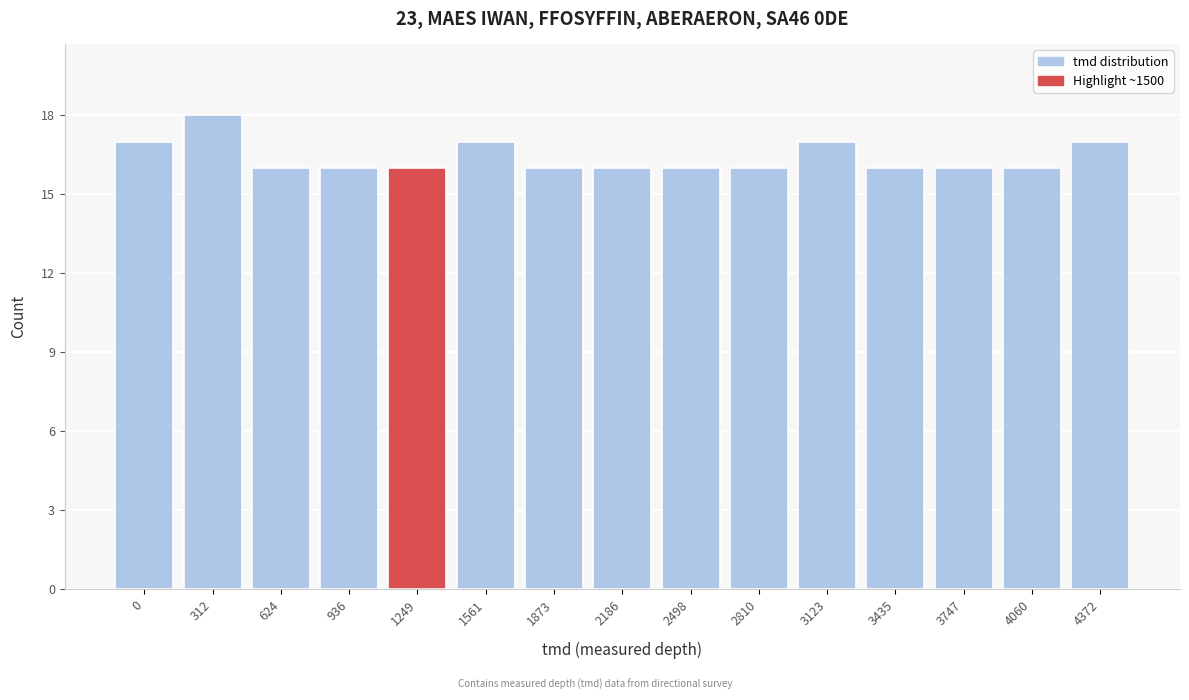

Reading left to right, list all the values displayed in this chart.

17	18	16	16	16	17	16	16	16	16	17	16	16	16	17